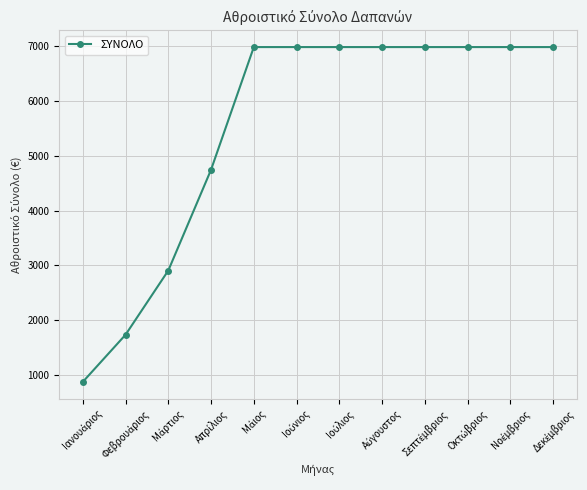

What is the difference between the maximum and minimum values?

6112.9